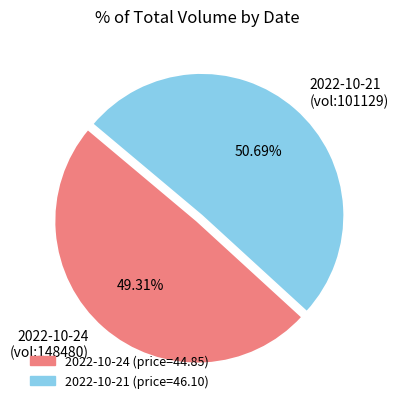

Which category accounts for the majority?

2022-10-21 (vol:101129)